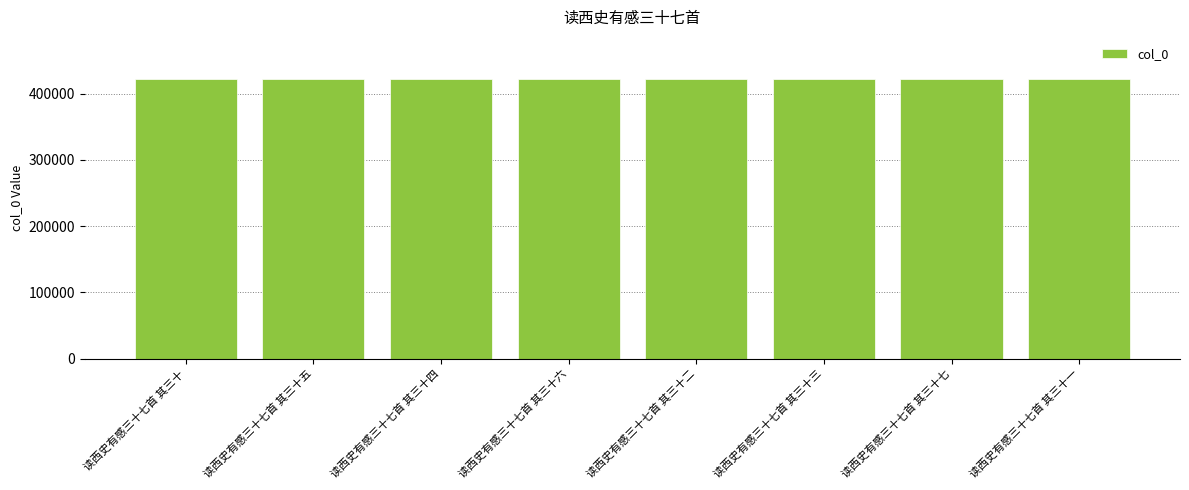

How many bars are there in total?

8